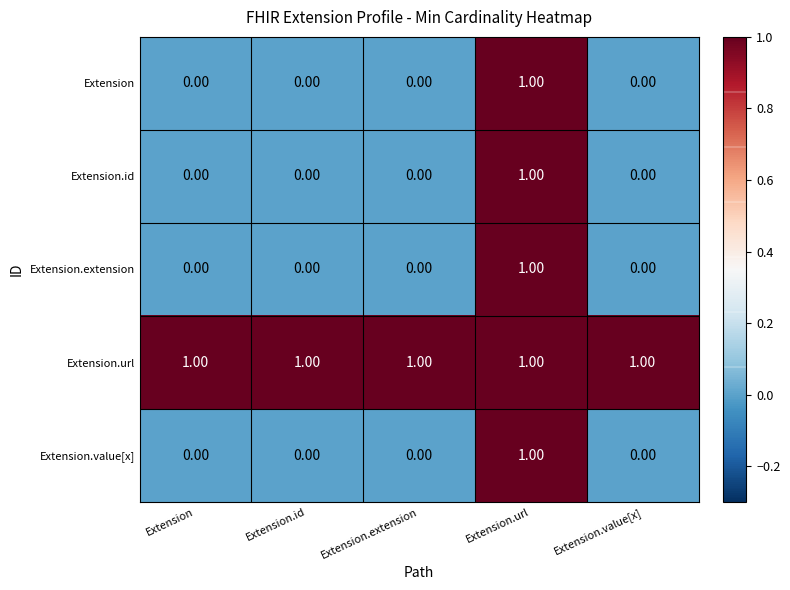

How many categories are shown in the chart?

5